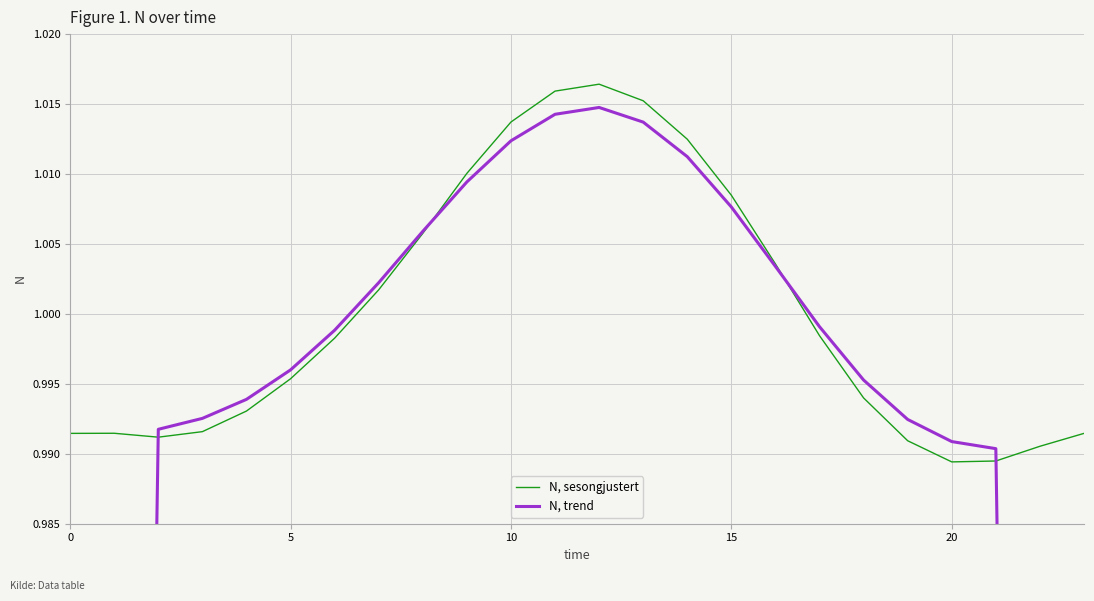

Does the chart have visible grid lines?

Yes